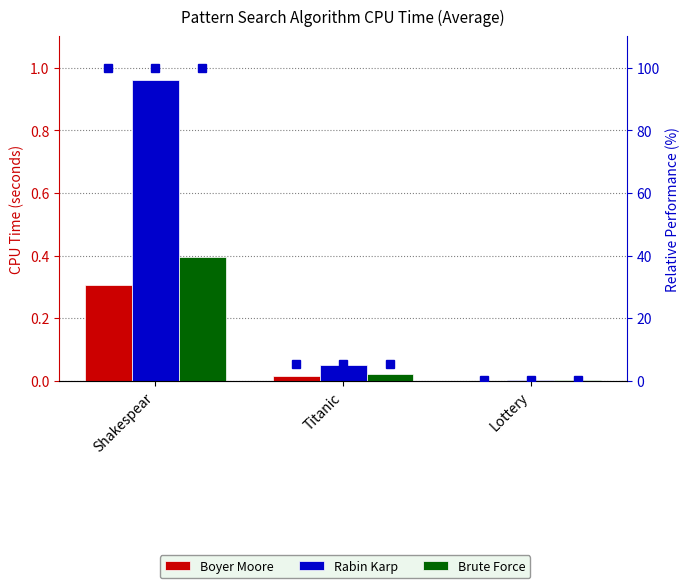

What is the average value of the Boyer Moore series?

0.1